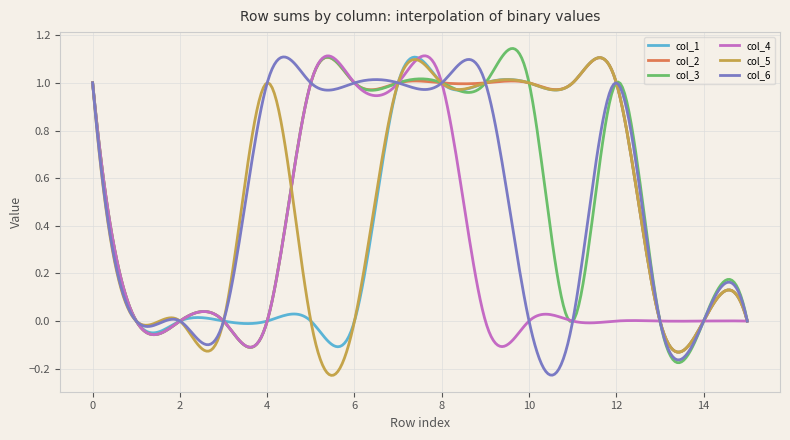

True or false: col_2 has more than 1 interior local peaks.

True